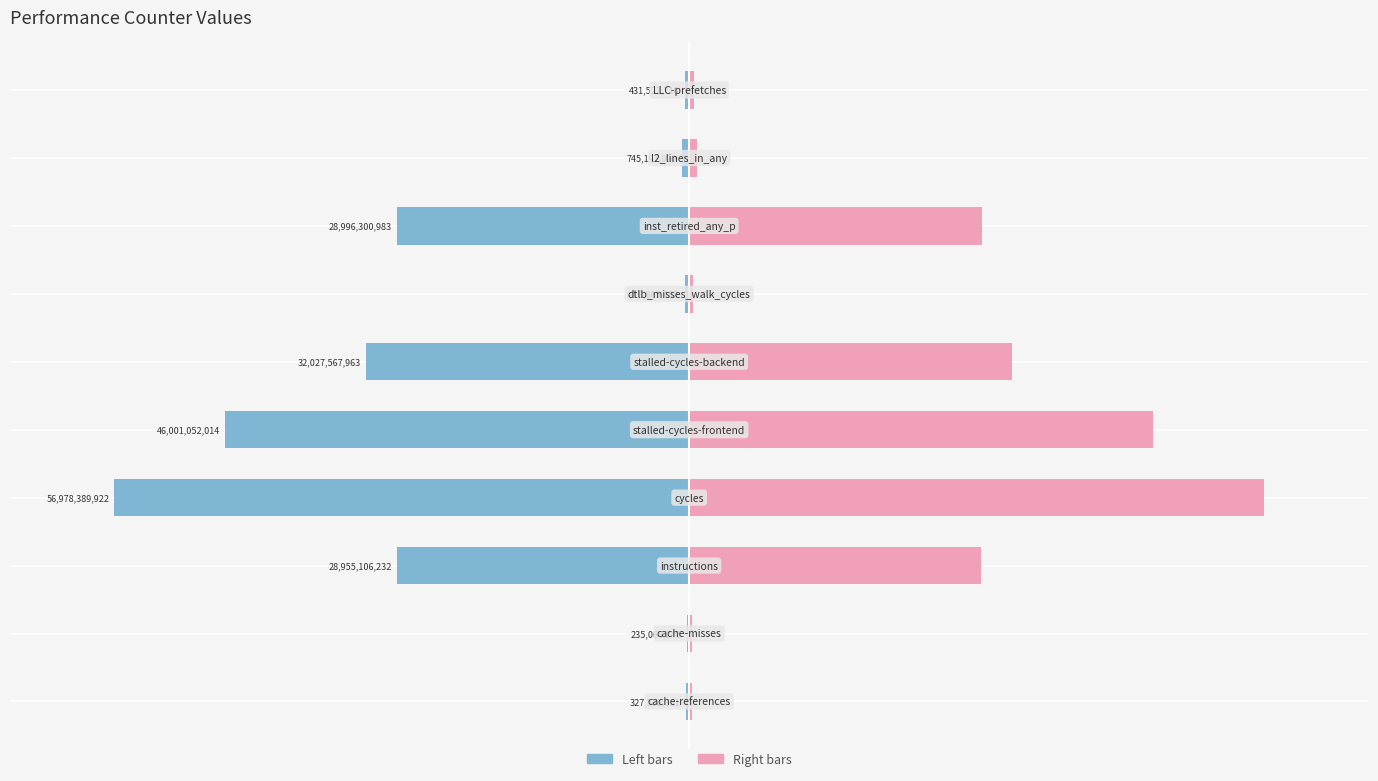

Reading left to right, what are all the values shown in this chart?

Count (left): -0.3	-0.2	-27.9	-55.0	-44.4	-30.9	-0.4	-28.0	-0.7	-0.4
Count (right): 0.3	0.2	27.9	55.0	44.4	30.9	0.4	28.0	0.7	0.4